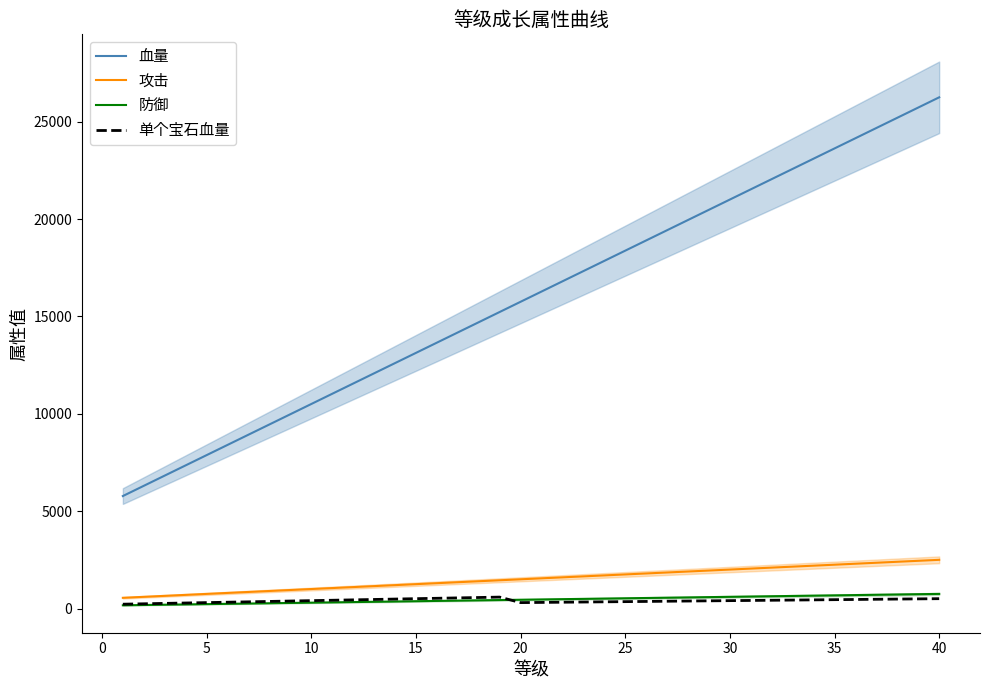

What is the value of the 单个宝石血量 point at the 10th from the left?

404